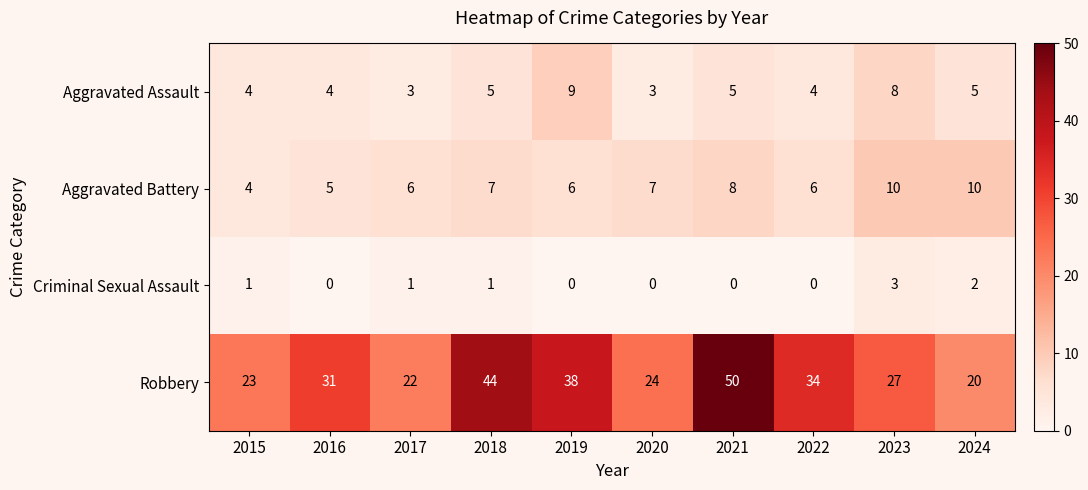

The Aggravated Assault series shows 12 at 2019. True or false?

False